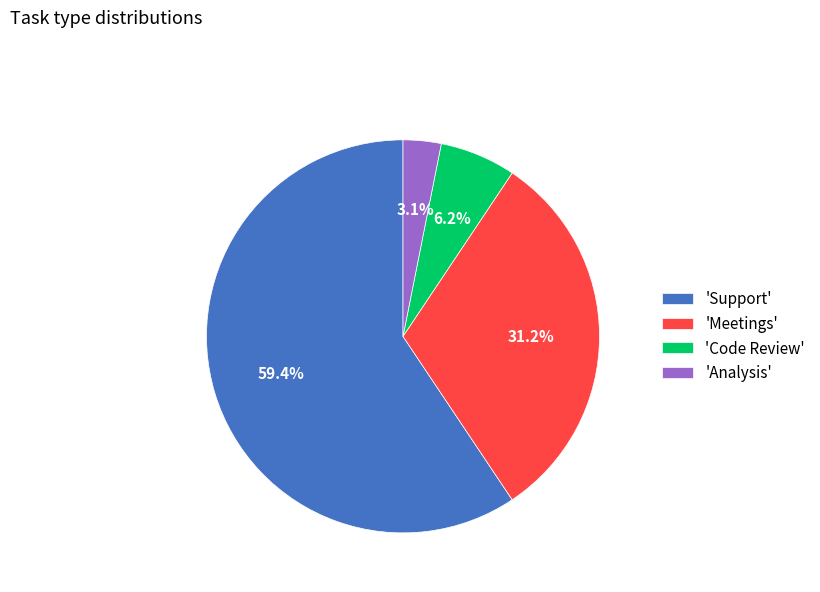

To the nearest percent, what is the average slice percentage?

25%